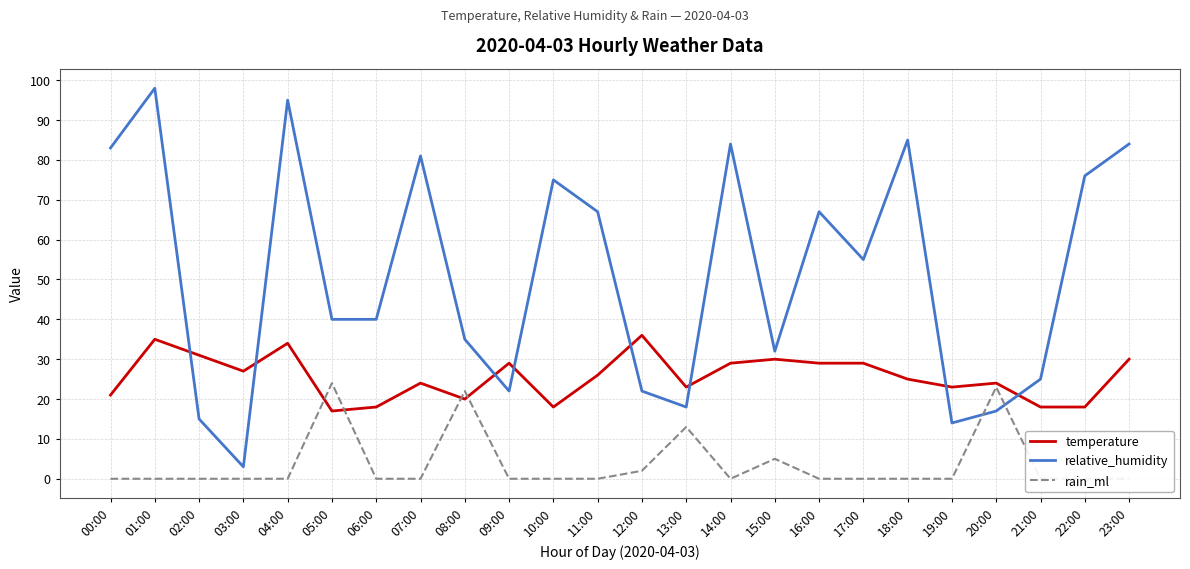

At which category is the sum across all series the highest?

01:00